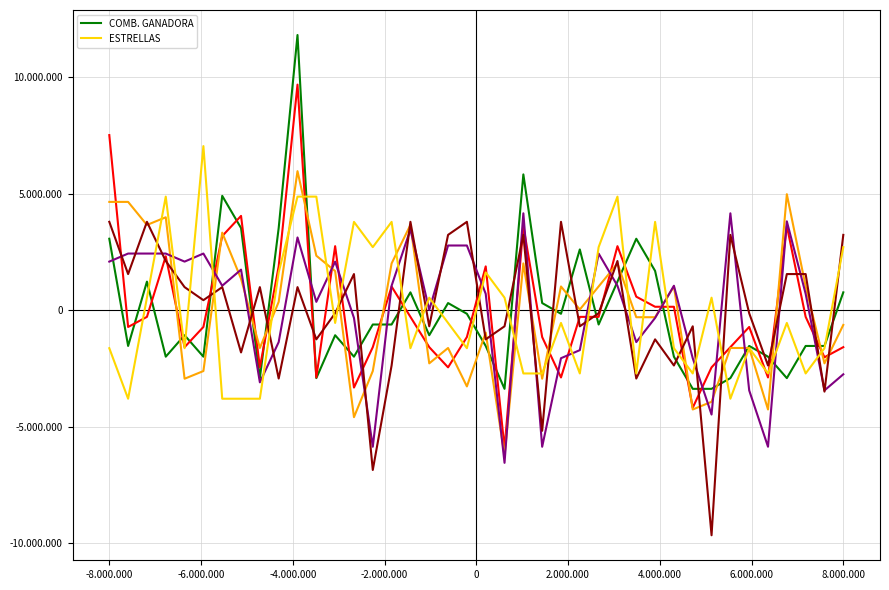

What are all the series names shown in the legend?

COMB. GANADORA, ESTRELLAS